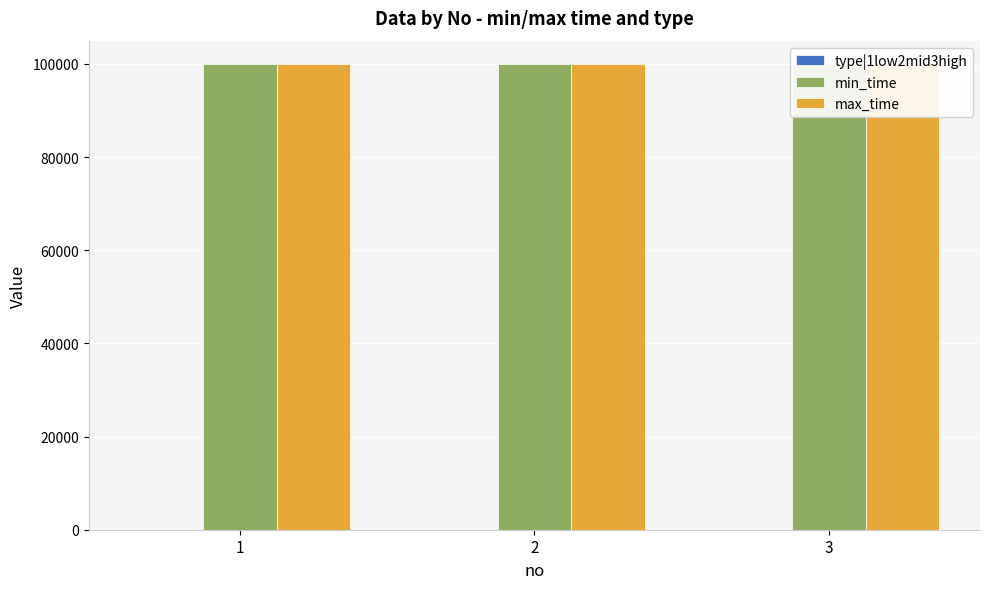

What are all the series names shown in the legend?

type|1low2mid3high, min_time, max_time